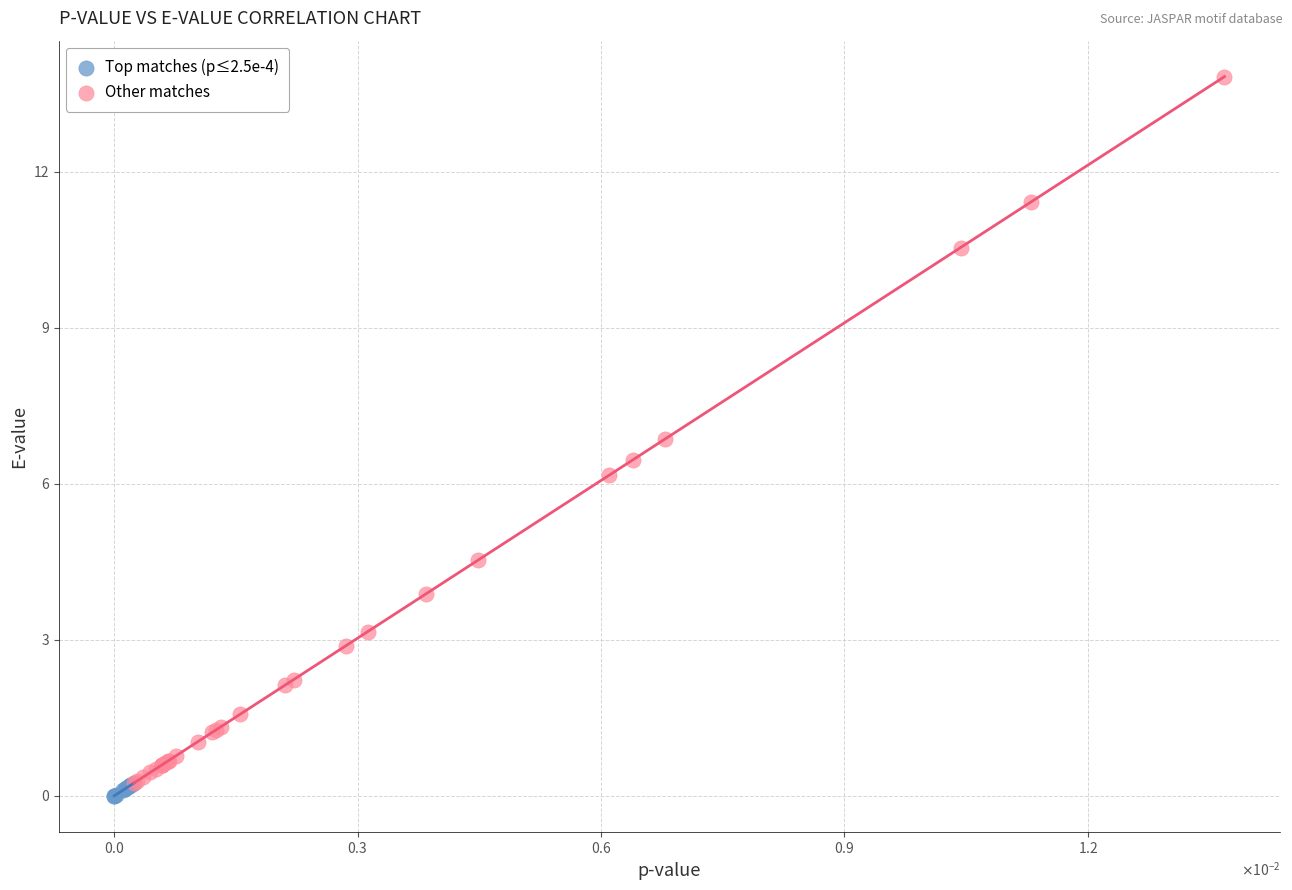

What are all the series names shown in the legend?

Top matches (p≤2.5e-4), Other matches